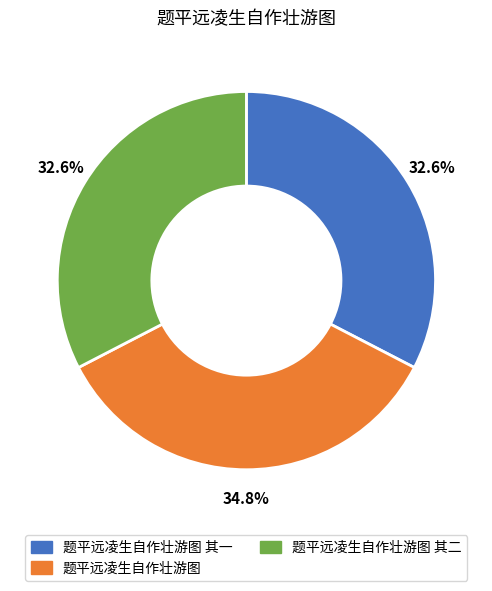

How many segments does this pie chart have?

3